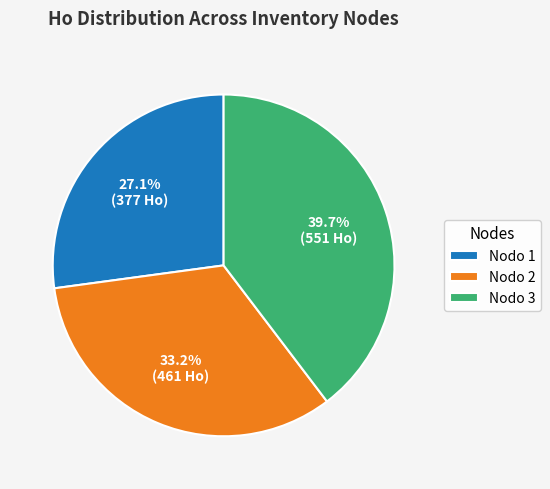

To the nearest percent, what is the average slice percentage?

33%